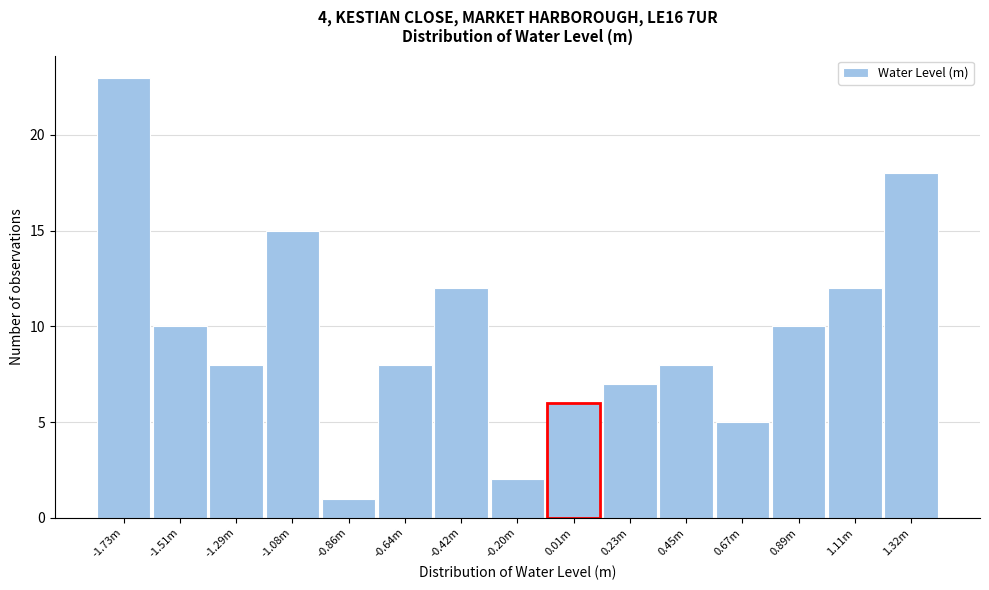

Reading left to right, list all the values displayed in this chart.

23	10	8	15	1	8	12	2	6	7	8	5	10	12	18